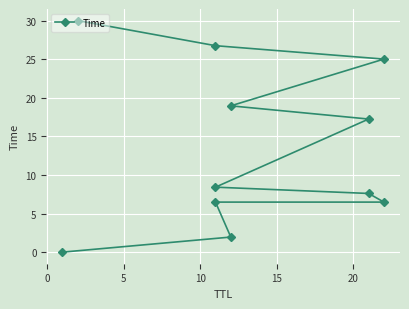

The value at 20 is 4.1. True or false?

False